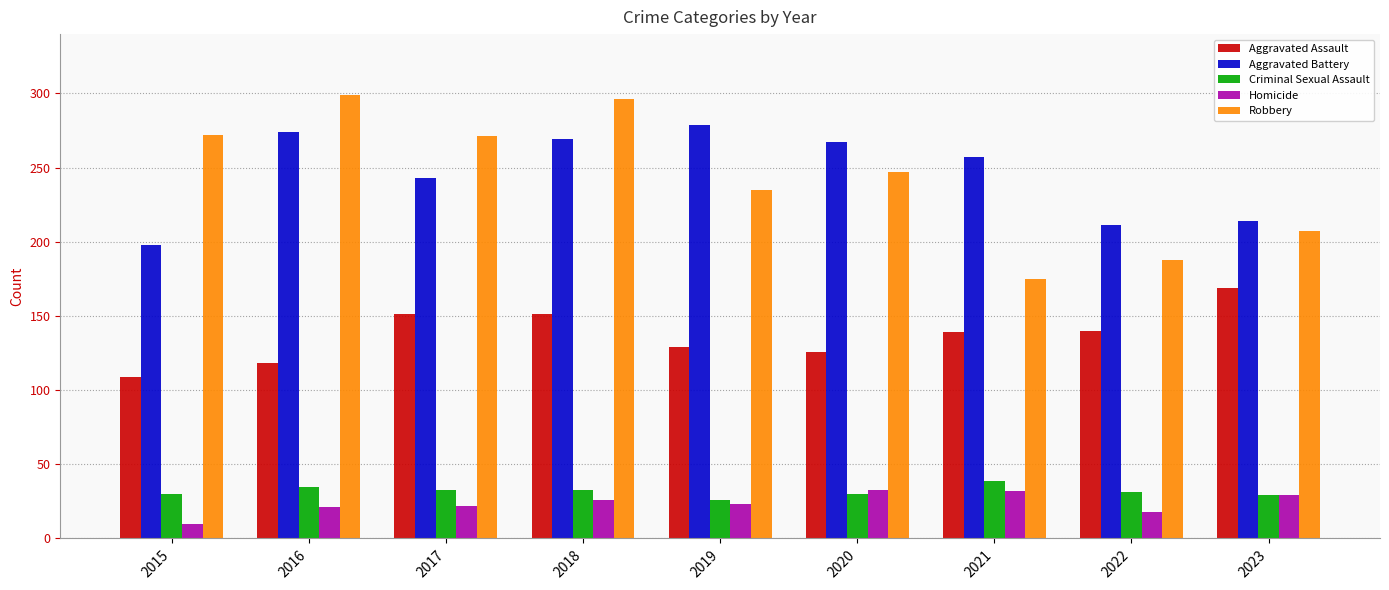

What is the sum of all Criminal Sexual Assault values?

286